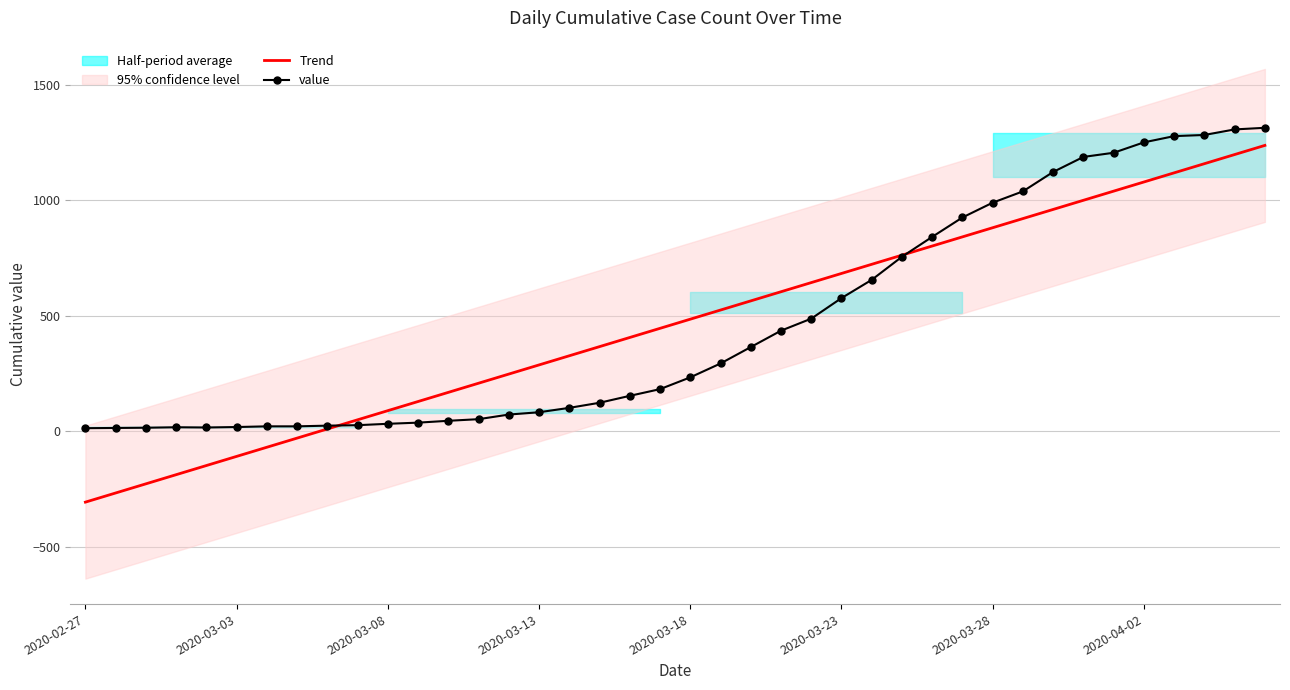

What is the minimum value shown in the chart?

-307.0